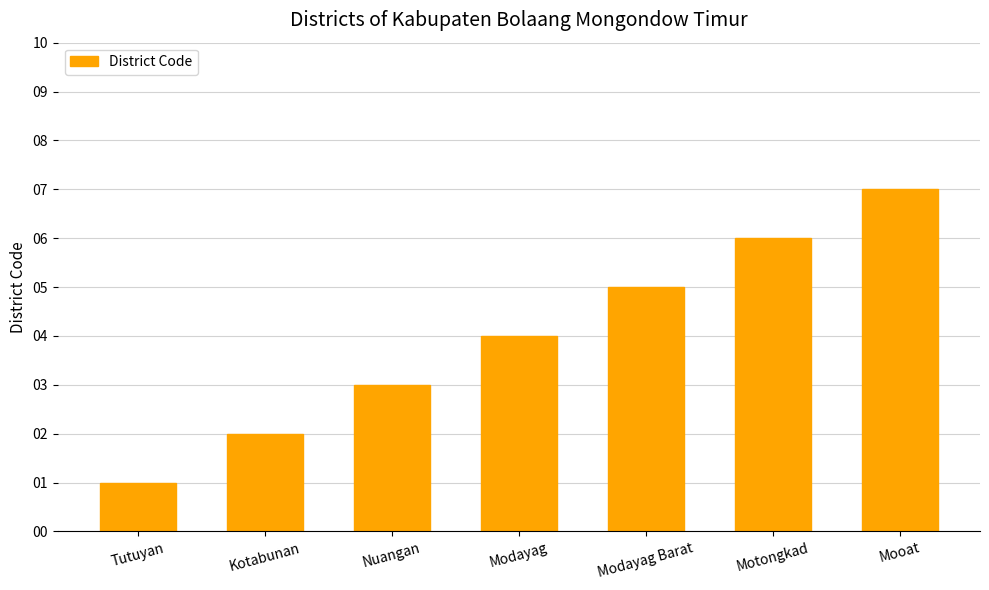

Does the chart contain any negative values?

No